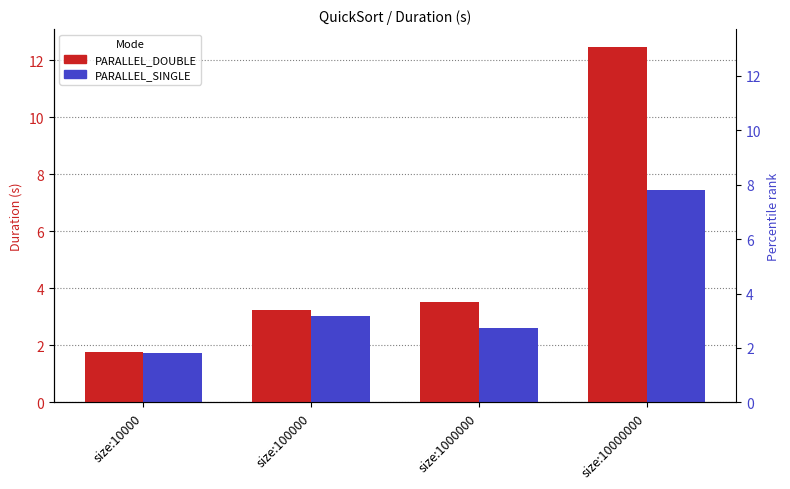

How many bars are there in total?

8